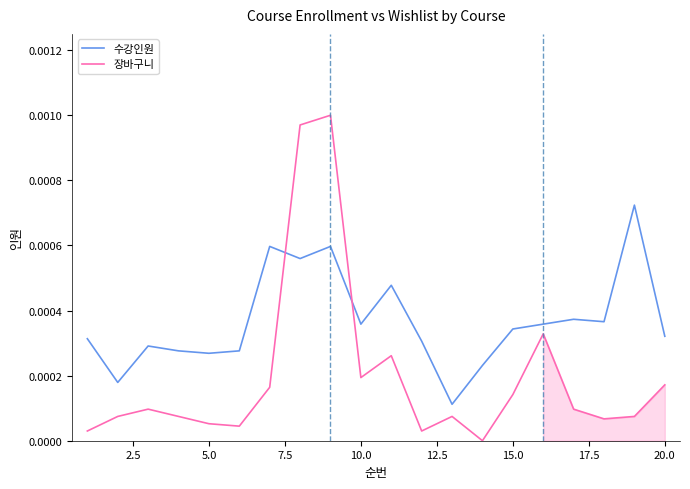

How many lines are shown in the chart?

2